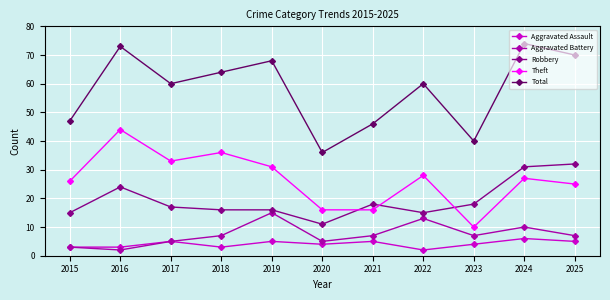

Which series has the largest total across all categories?

Total